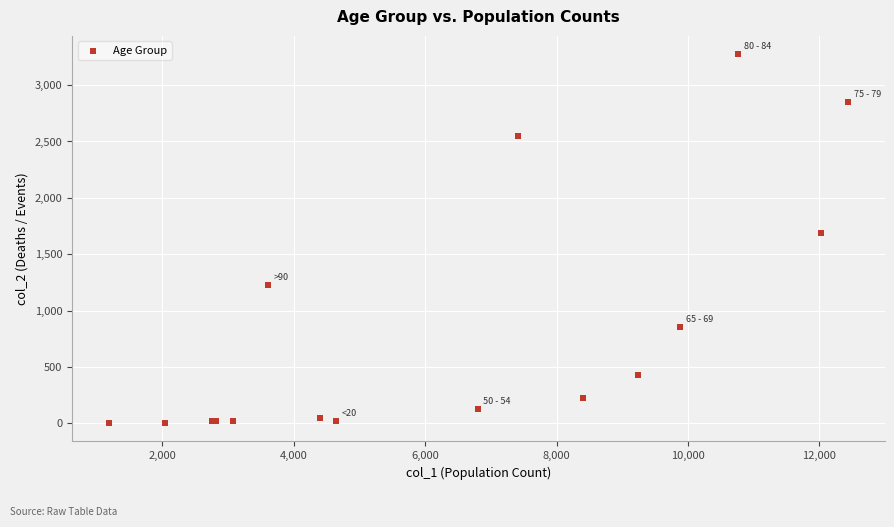

What Y value in the scatter plot is closest to 1638?

1690